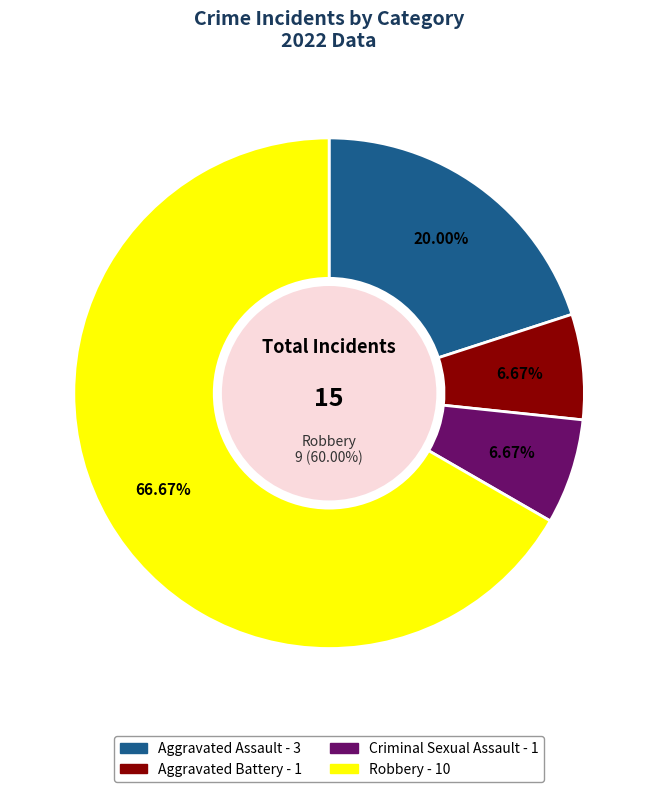

Is Criminal Sexual Assault the majority of the pie?

No